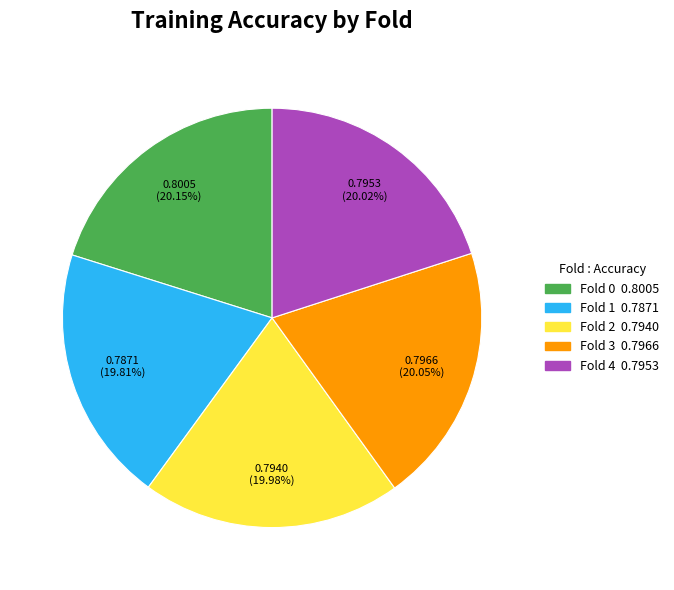

Combined, do Fold 1 and Fold 3 account for over 50%?

No